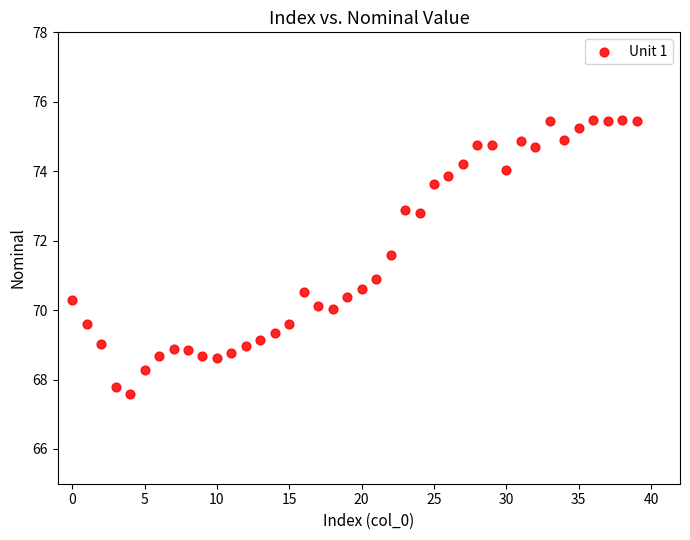

What is the range of Y values (max minus min)?

7.9